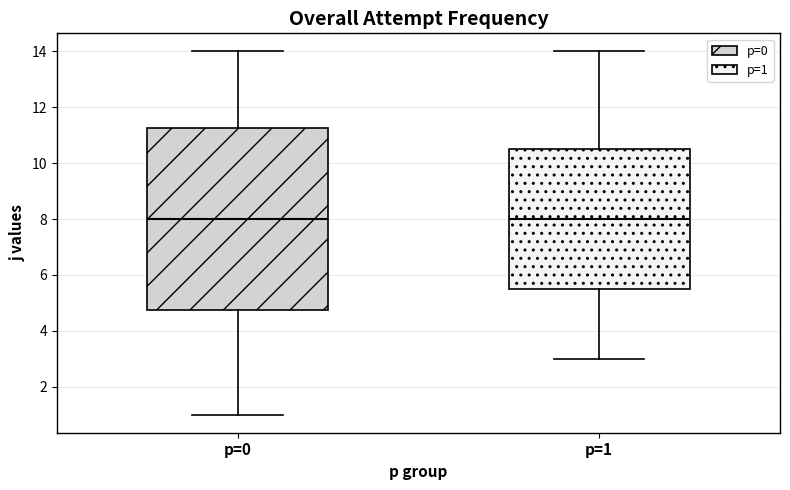

Reading left to right, transcribe this box plot: for each box, give where its median line is, the range the box spans, and where its two whiskers end, as read against the y-axis. The values are not printed on the chart, so give them approximately, as read against the axis.

p=0: median 8.0, box 4.8 to 11.2, whiskers 1.0 to 14.0
p=1: median 8.0, box 5.6 to 10.6, whiskers 3.0 to 14.0